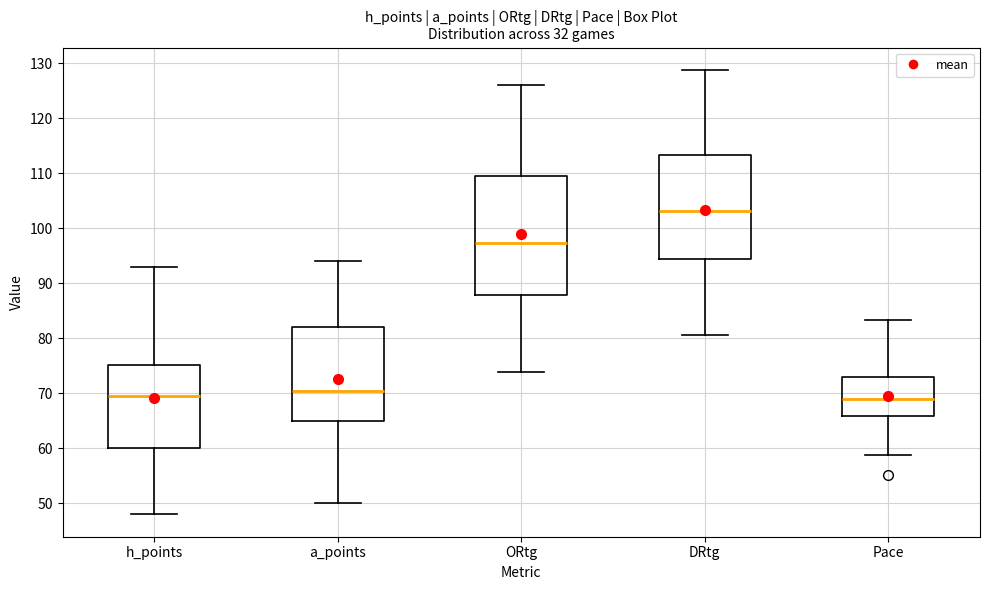

Where is the upper edge of the box for a_points on the y-axis? The values are not printed on the chart, so give them approximately, as read against the axis.

82